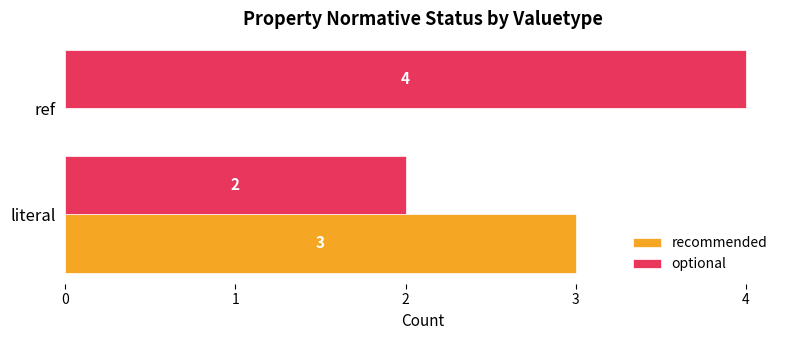

Count the optional values in the range 2 to 4.

2